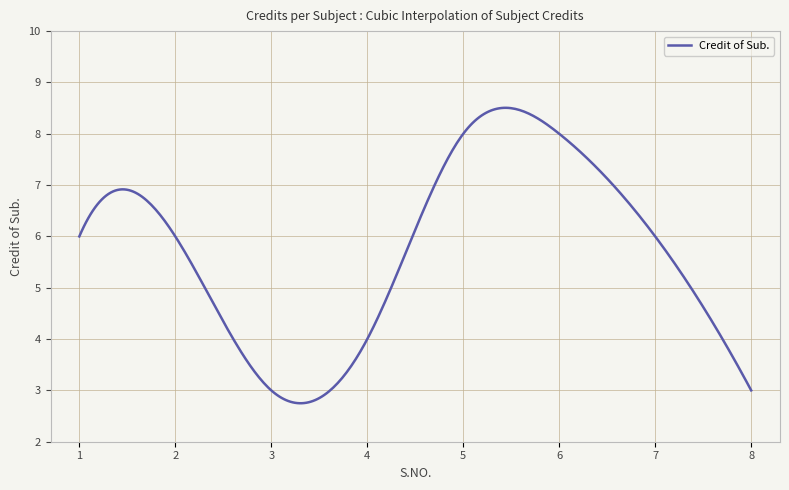

What is the smallest value displayed?

2.7